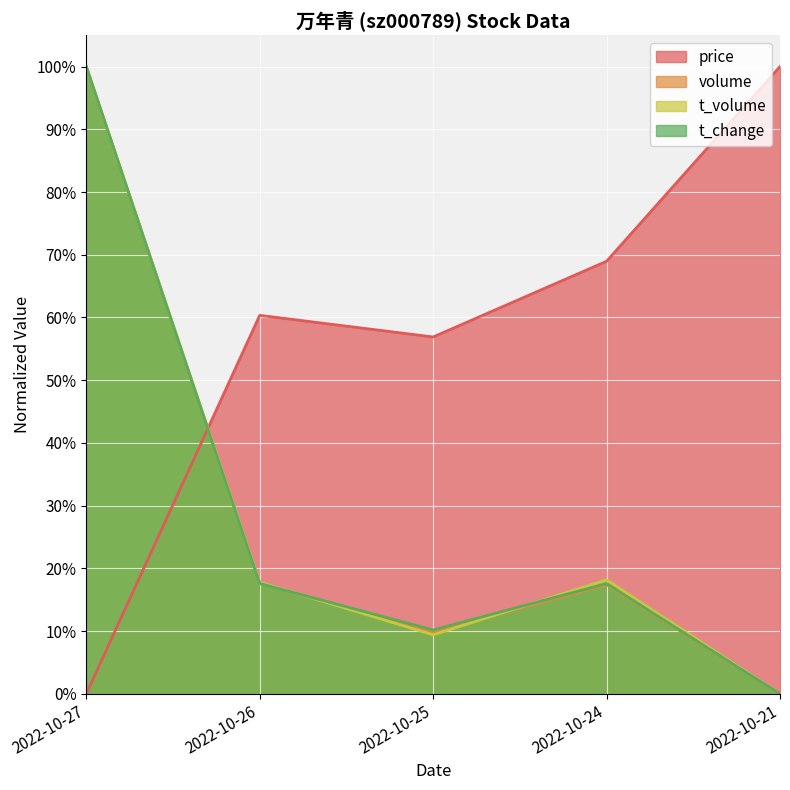

Which series ends up on top after the final intersection of t_volume and t_change?

t_volume